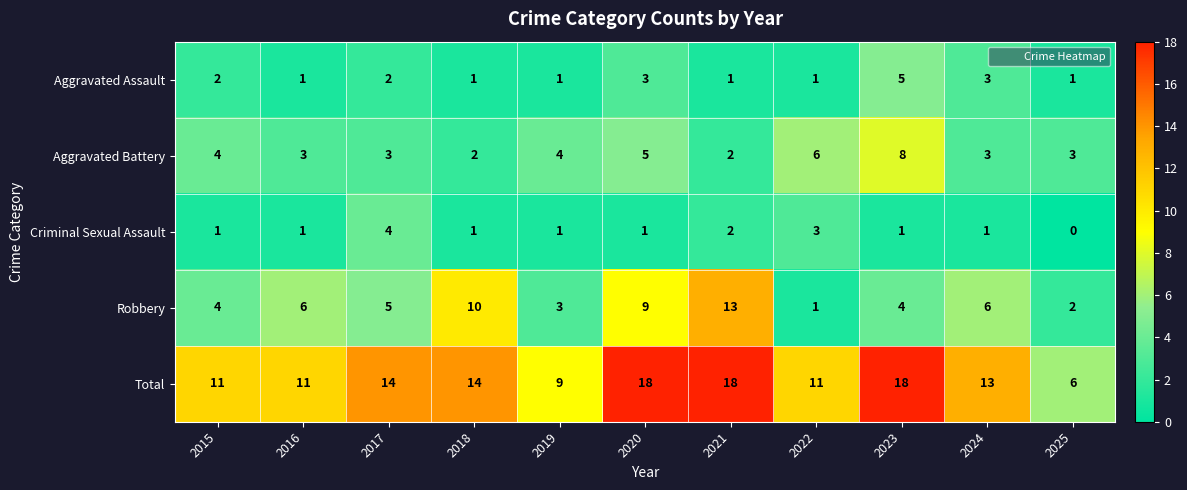

At how many categories does at least one series exceed 17?

3